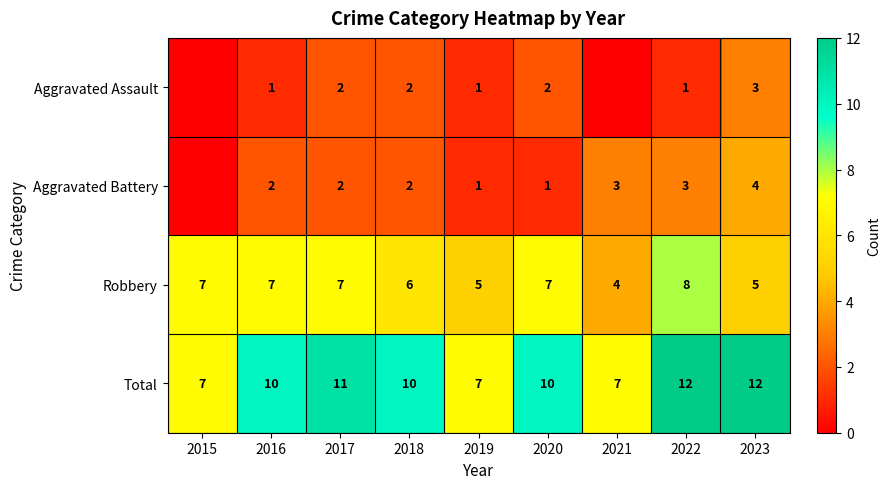

The value of Aggravated Assault at 2022 is 1. True or false?

True